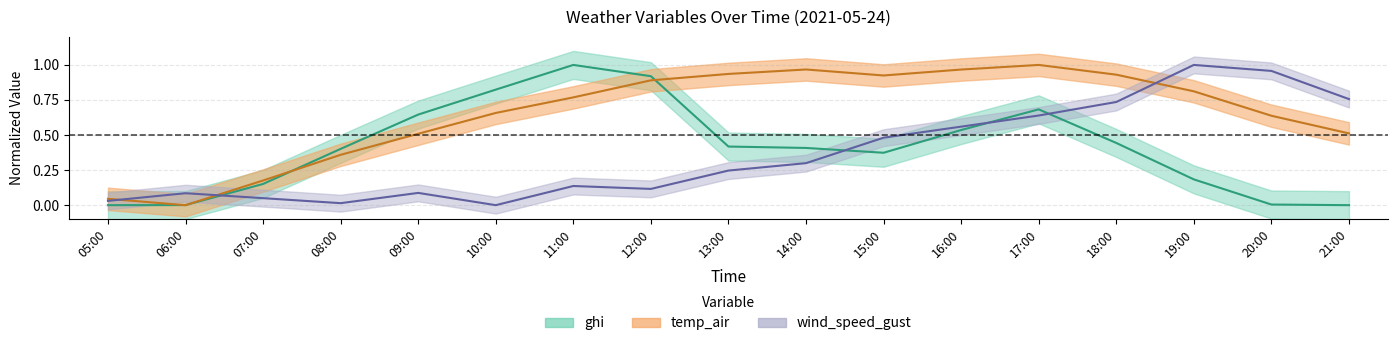

What is the greatest value displayed?

1.0